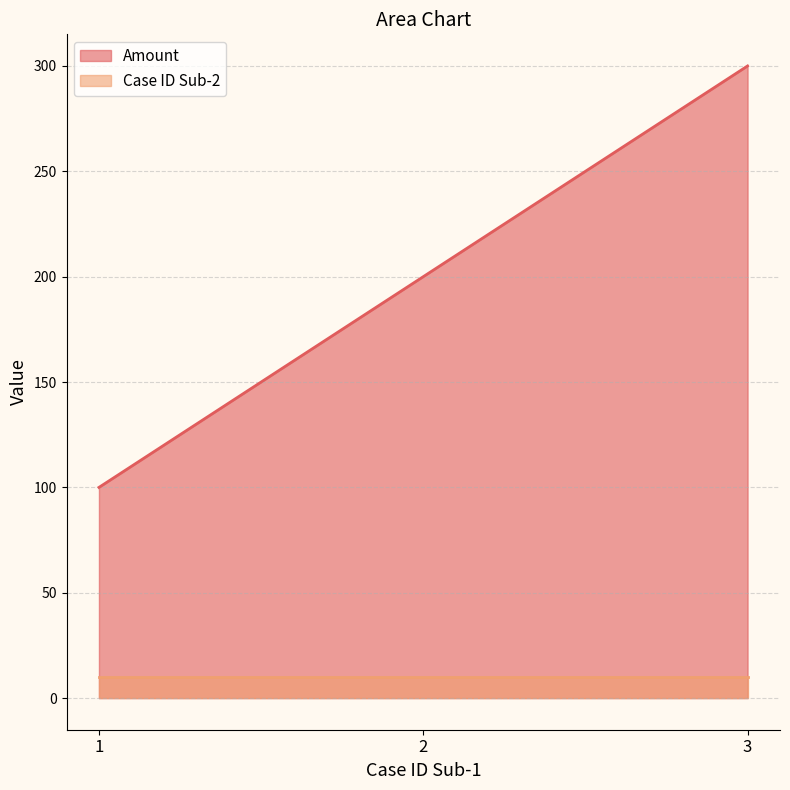

The value at 2 is 200. True or false?

True